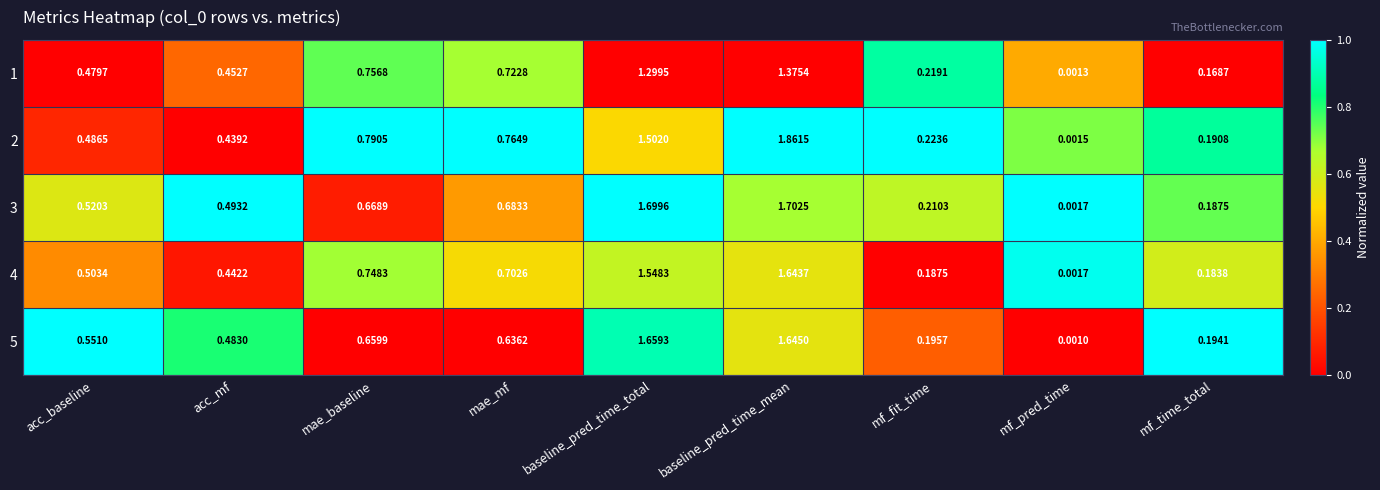

What is the total value across all series at baseline_pred_time_mean?

8.2